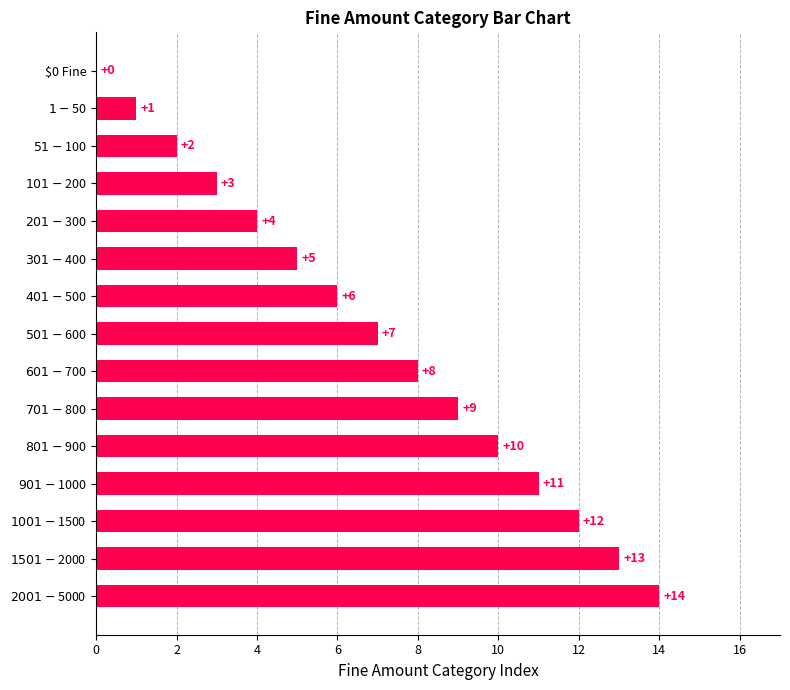

Is it true that the value at $0 Fine is 0?

True